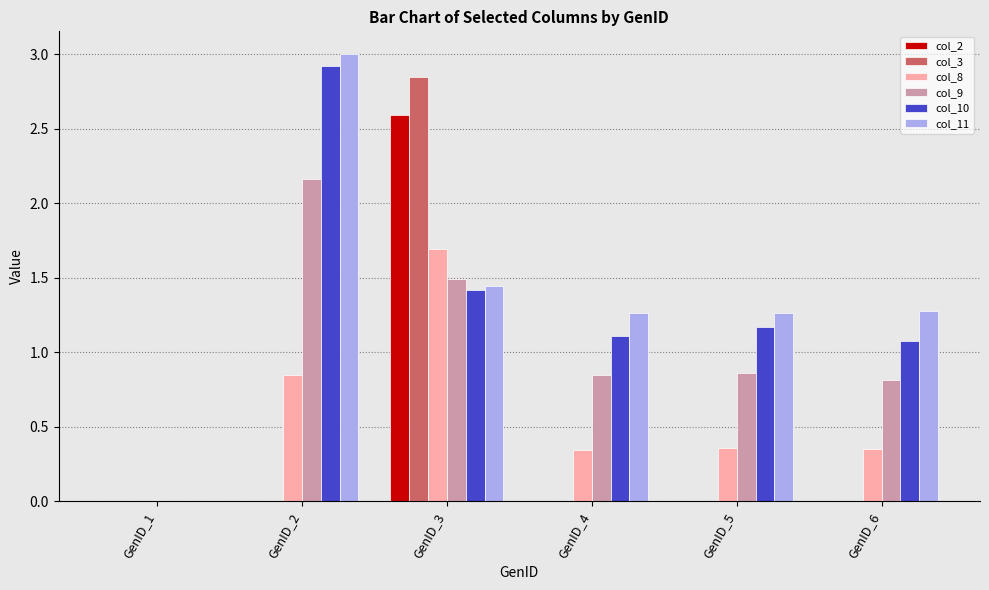

How many col_3 values are between 0 and 1?

5